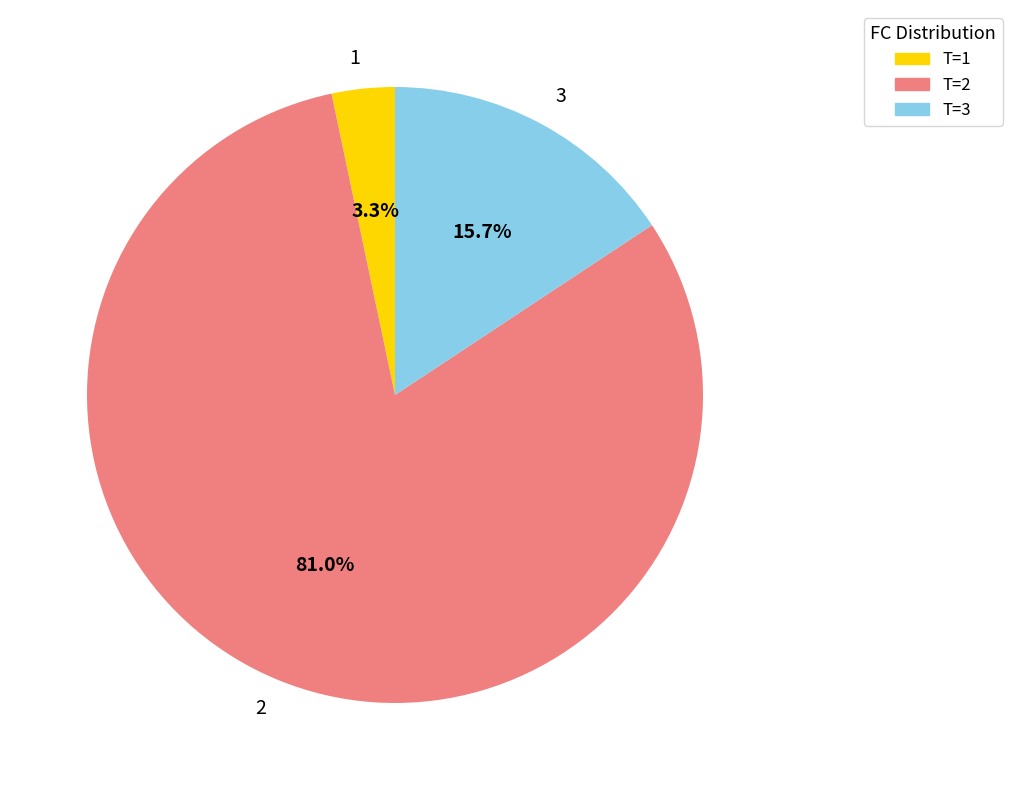

Count the number of slices in the pie.

3